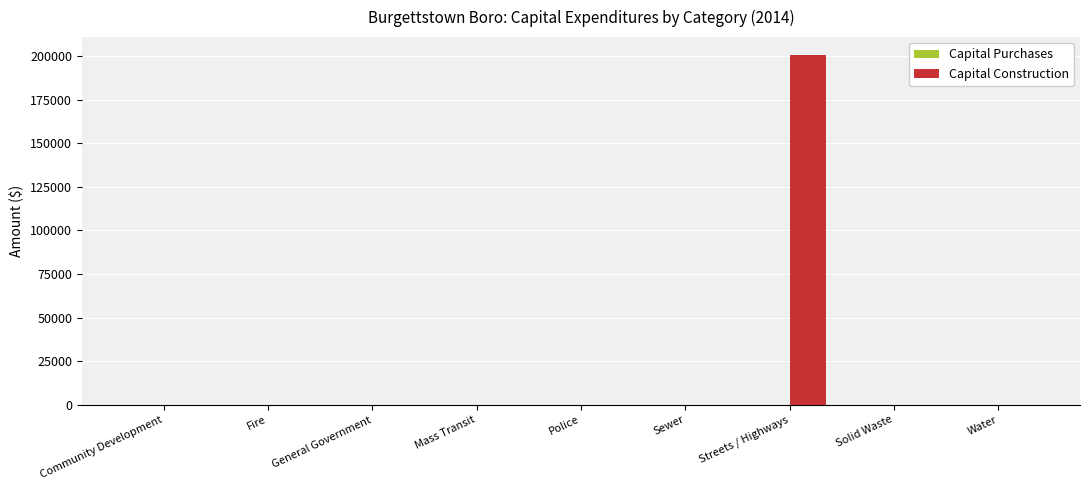

What is the maximum value shown in the chart?

200834